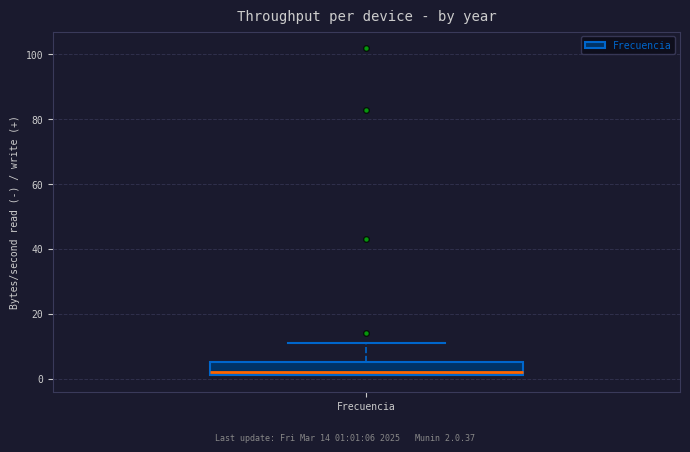

Transcribe this box plot: give where the median line is, the range the box spans, and where the two whiskers end, as read against the y-axis. The values are not printed on the chart, so give them approximately, as read against the axis.

median 2 (just above the box's lower edge), box 2 to 6, whiskers 2 to 12